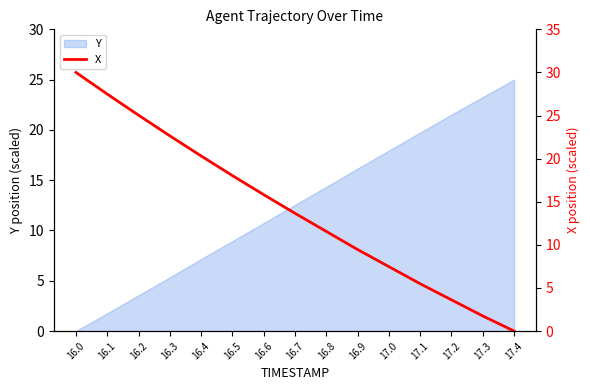

Where is Y nearest to the value 12?

16.7